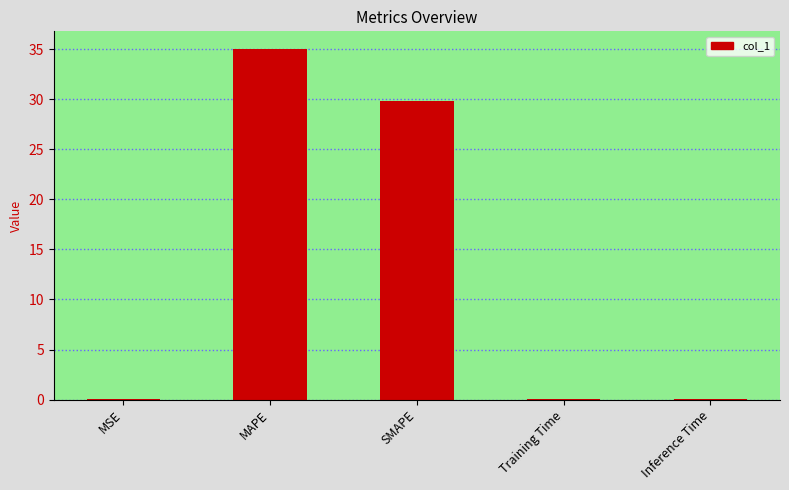

What is the greatest value displayed?

35.0